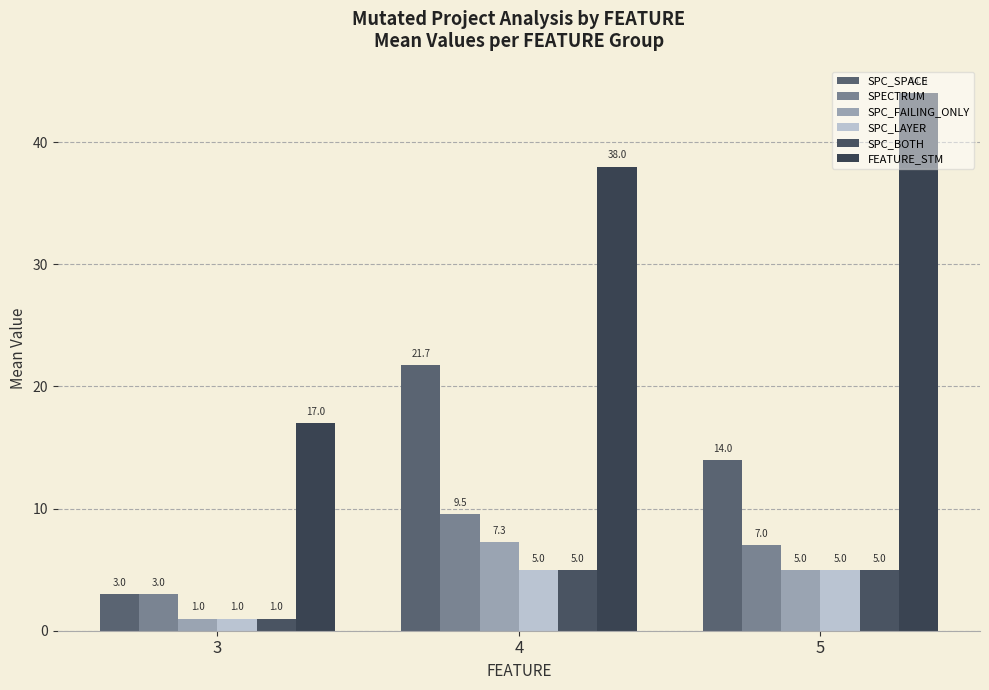

The FEATURE_STM series shows 26.7 at 3. True or false?

False